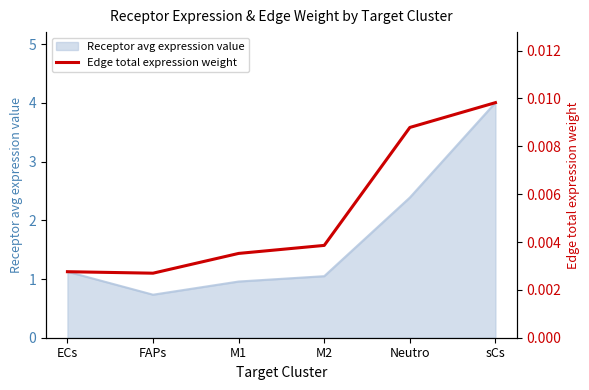

Which category has the highest value across all series?

sCs